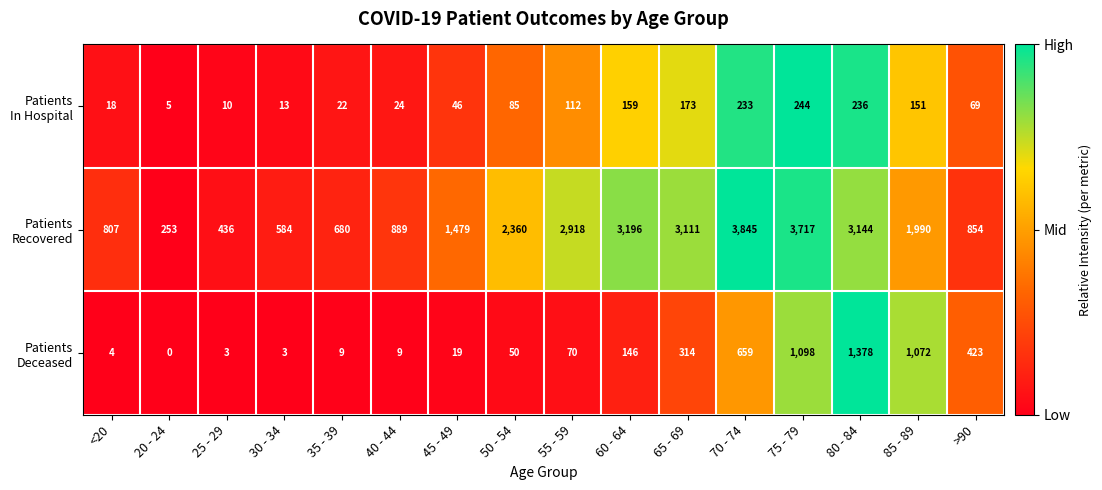

At which category does the chart reach its minimum across all series?

20 - 24